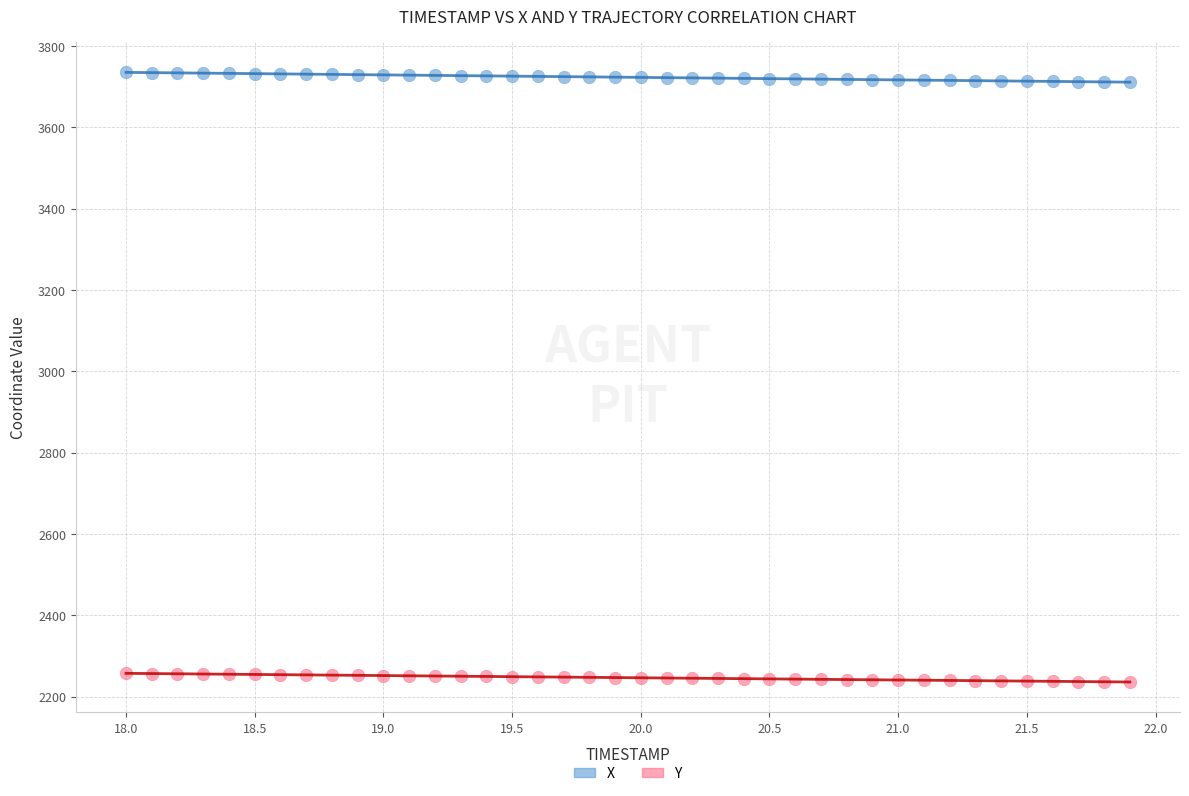

Which series reaches the minimum Y coordinate?

Y